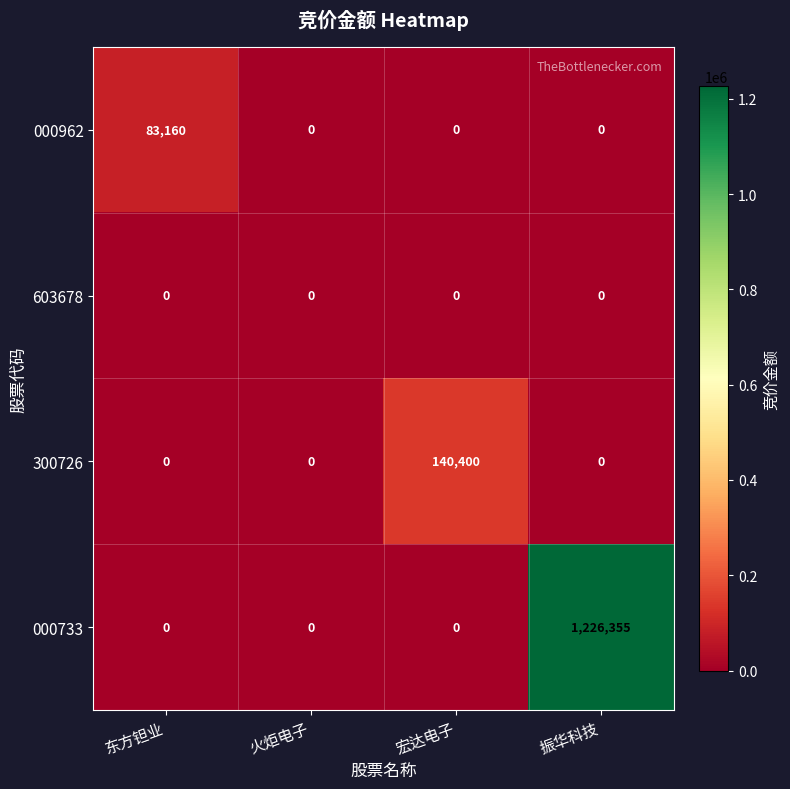

What is the total value across all series at 宏达电子?

140400